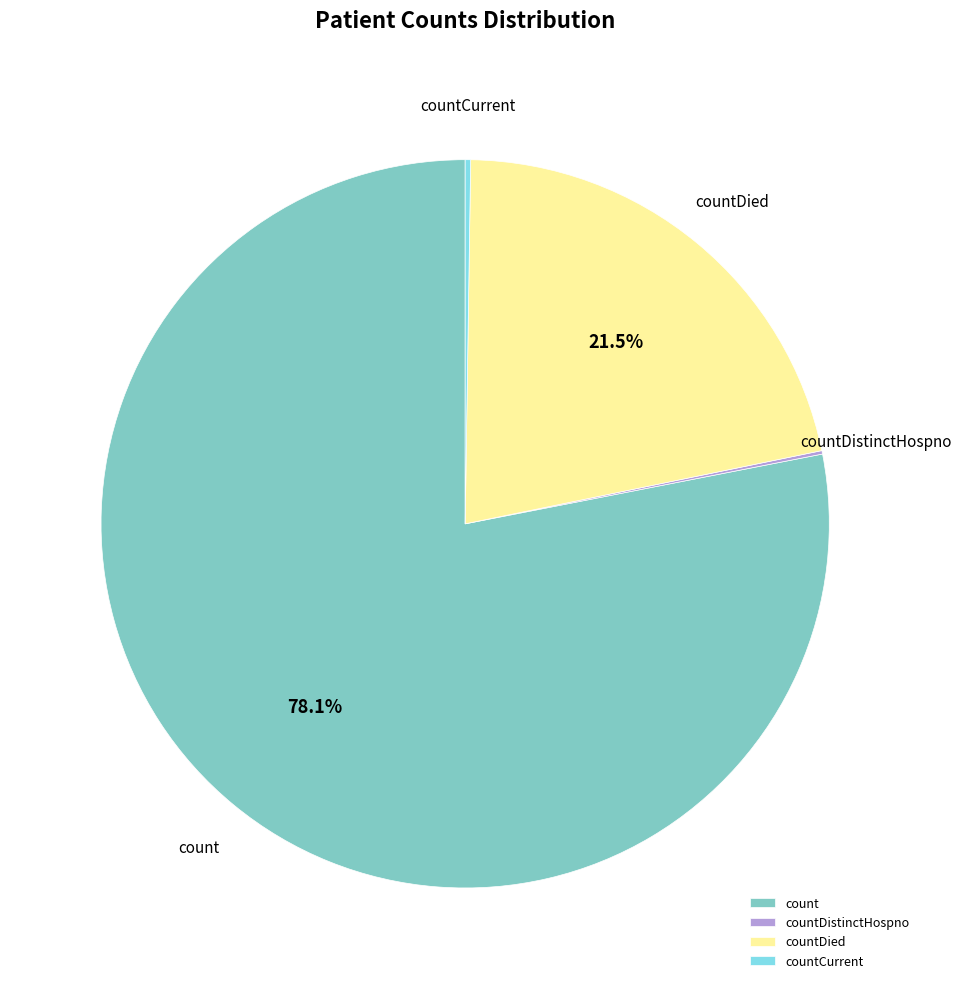

How much of the chart is everything except count?

21.9%